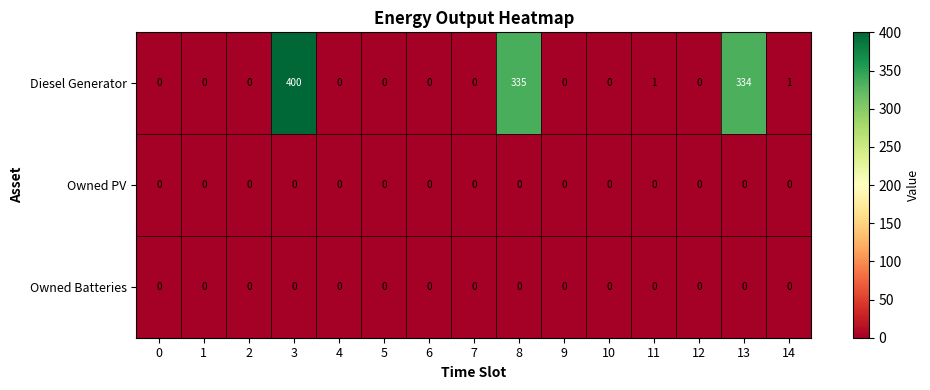

Which series has the largest range (max minus min)?

Diesel Generator